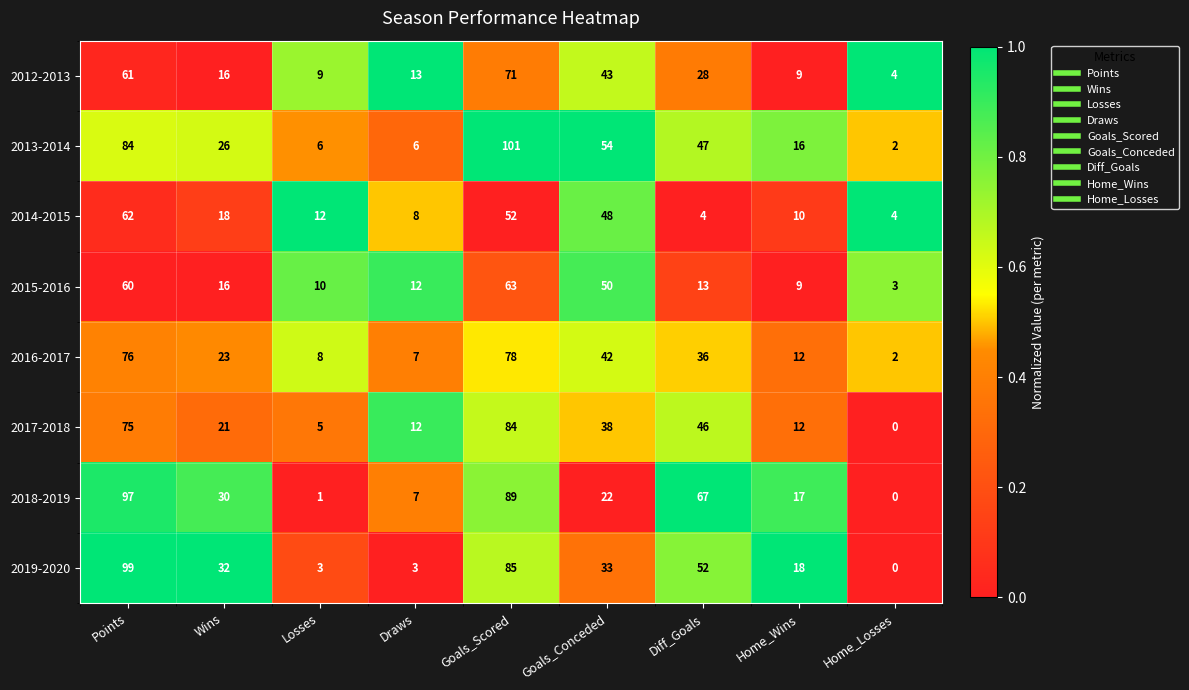

What is the greatest value displayed?

101